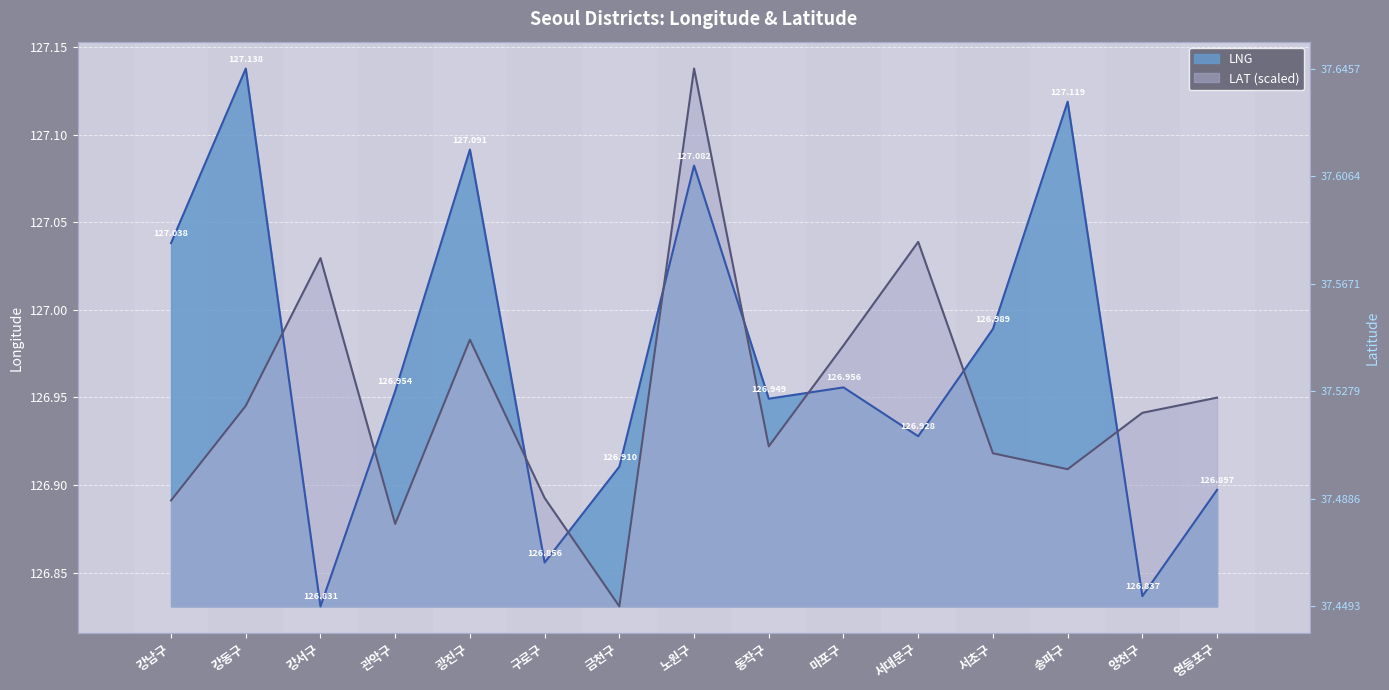

Which series has the largest total across all categories?

LNG